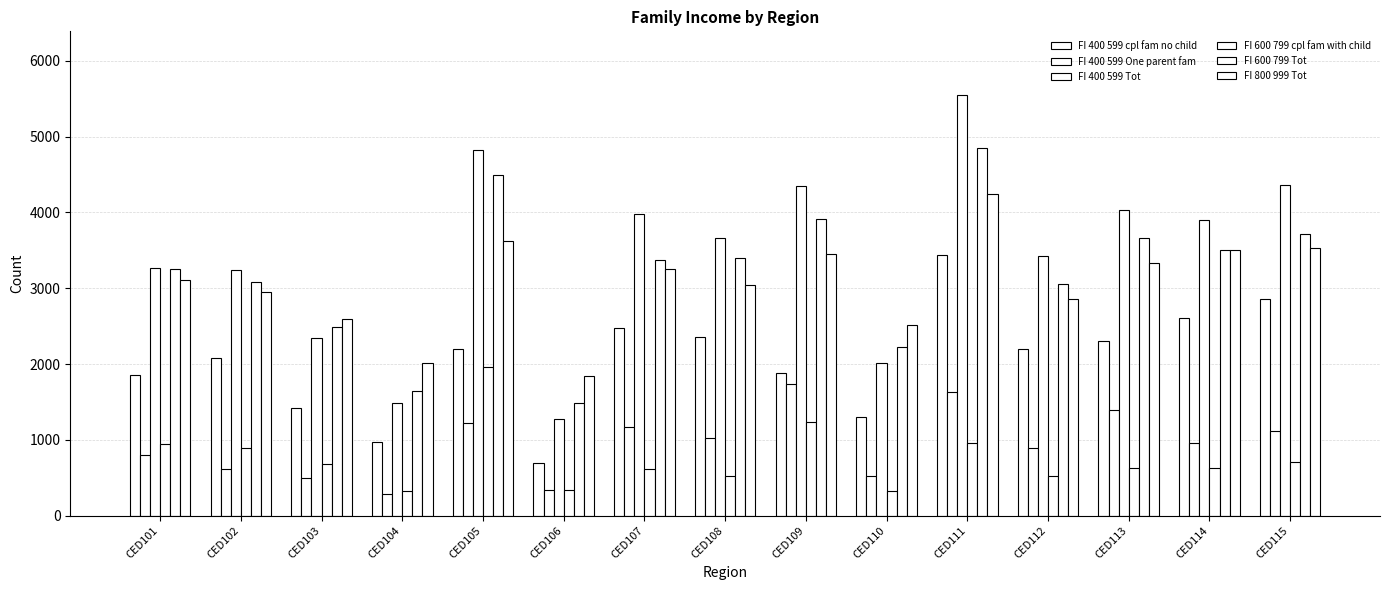

How many bars are there in total?

90